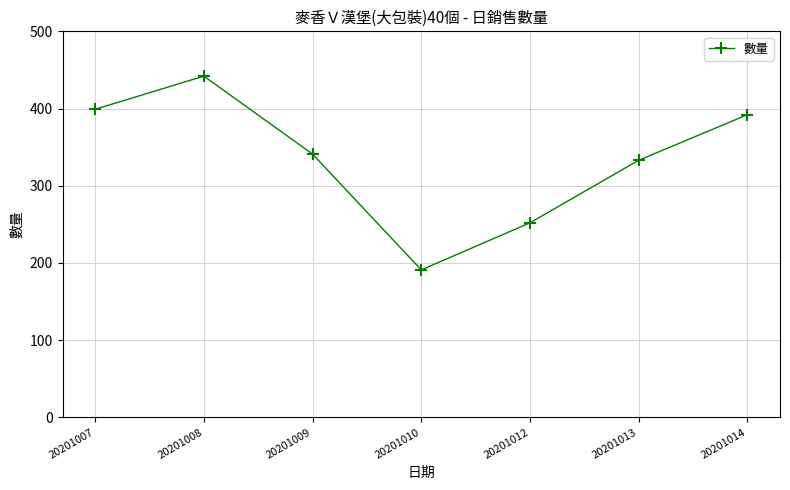

What is the greatest value displayed?

442